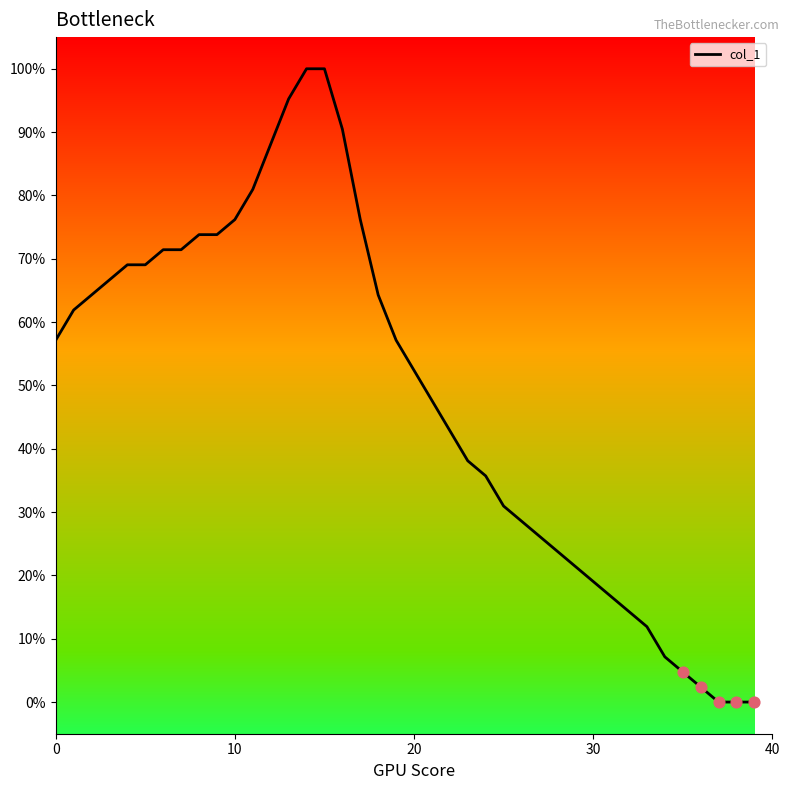

What is the maximum value shown in the chart?

100.0